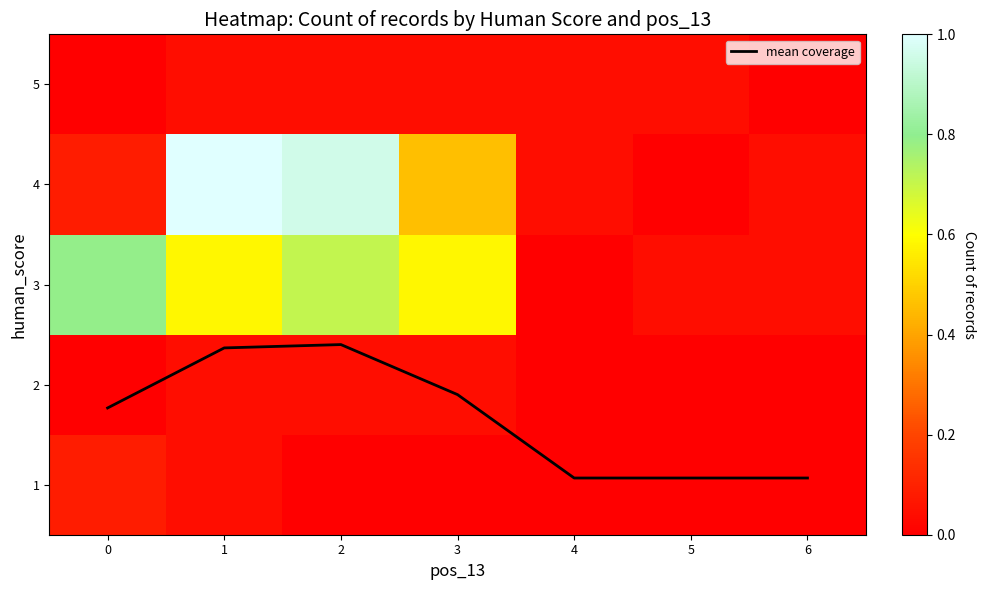

Rank the categories by 2 value from lowest to highest.

0, 4, 5, 6, 1, 2, 3